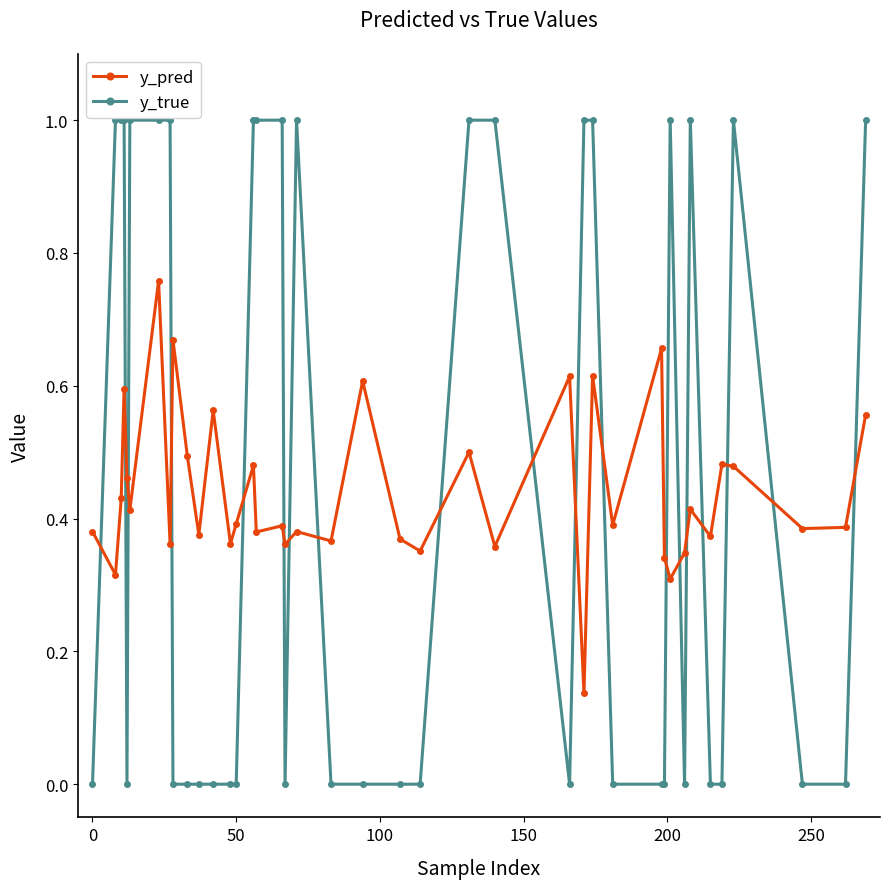

After their last crossing, which series has the higher values: y_pred or y_true?

y_true